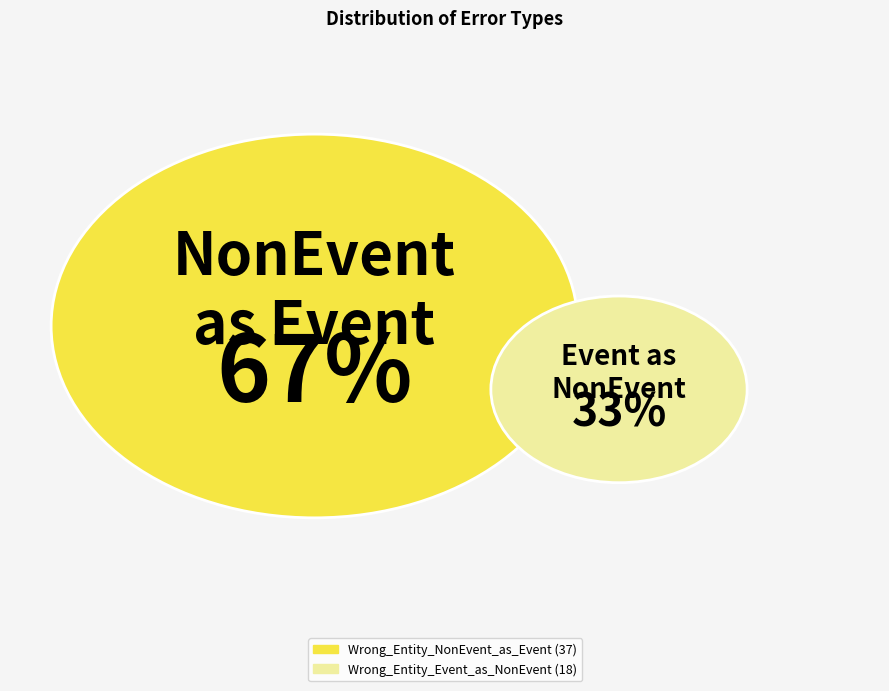

The Wrong_Entity_Event_as_NonEvent slice represents 18% of the pie. True or false?

False